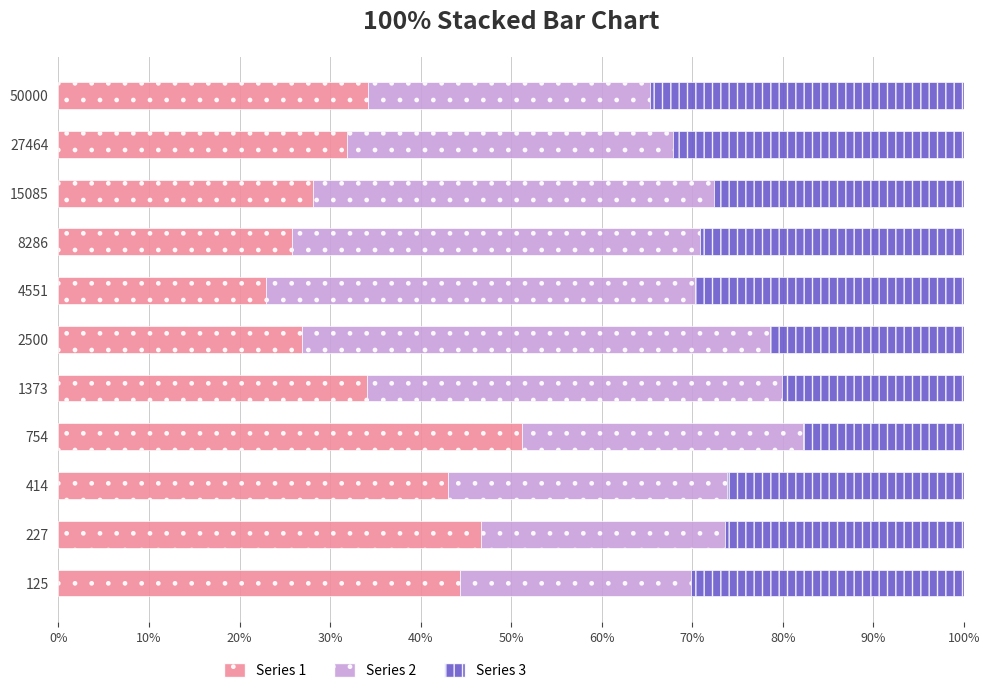

What is the maximum value for Series 1?

51.2